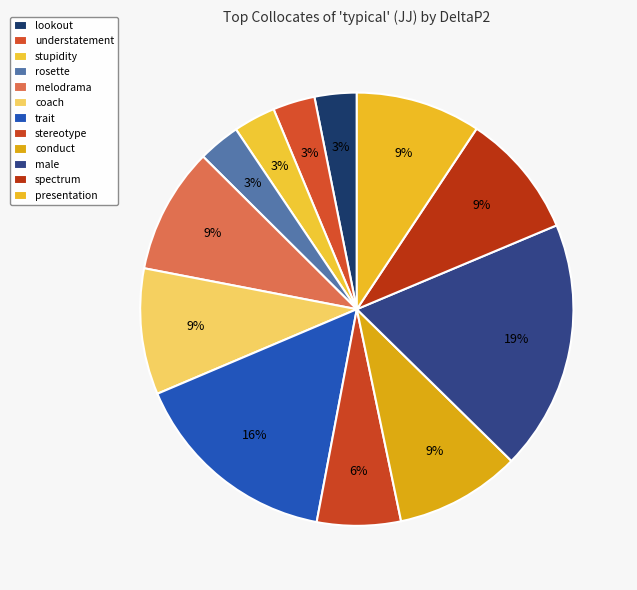

How many slices are in this pie chart?

12